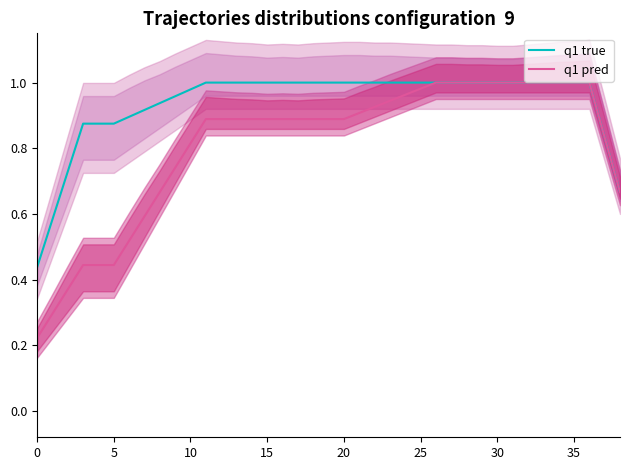

Is it true that q1 pred equals 0.9 at 15?

True